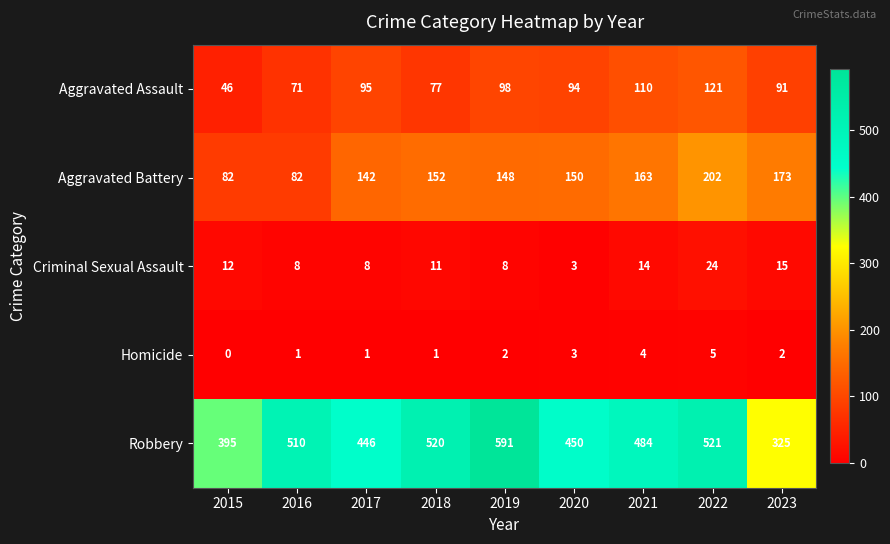

What is the average value of the Robbery series?

471